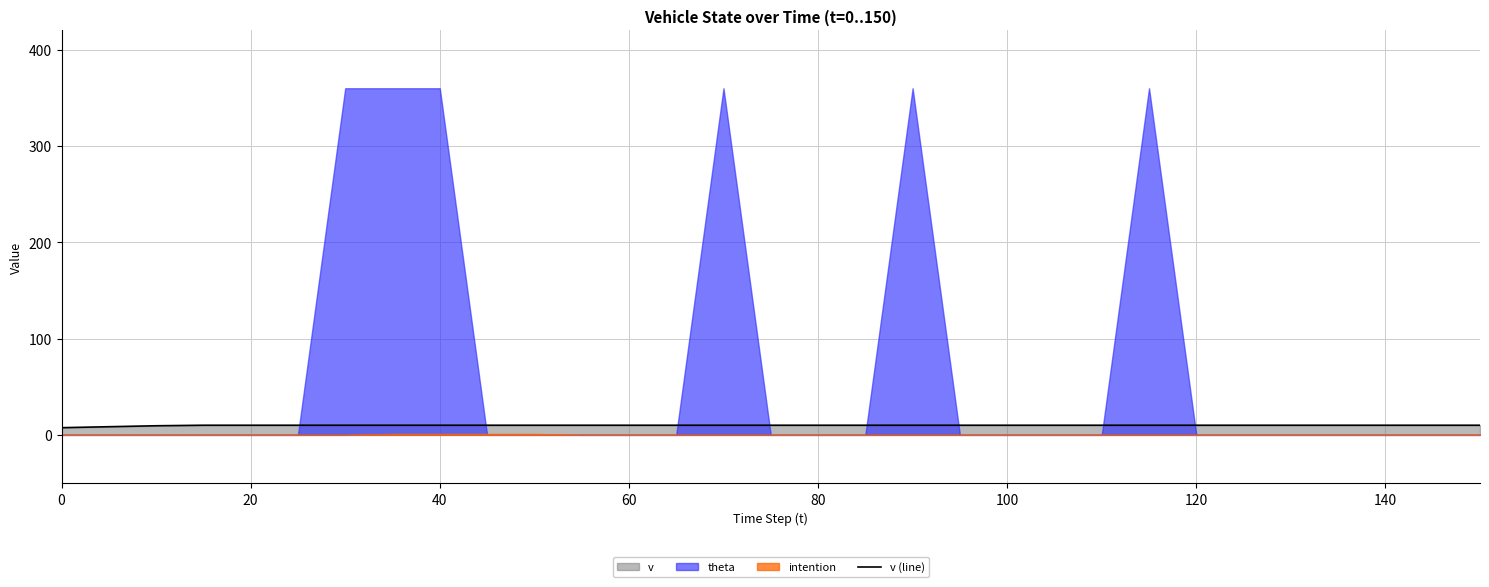

What is the highest value of the v (line) series?

10.0